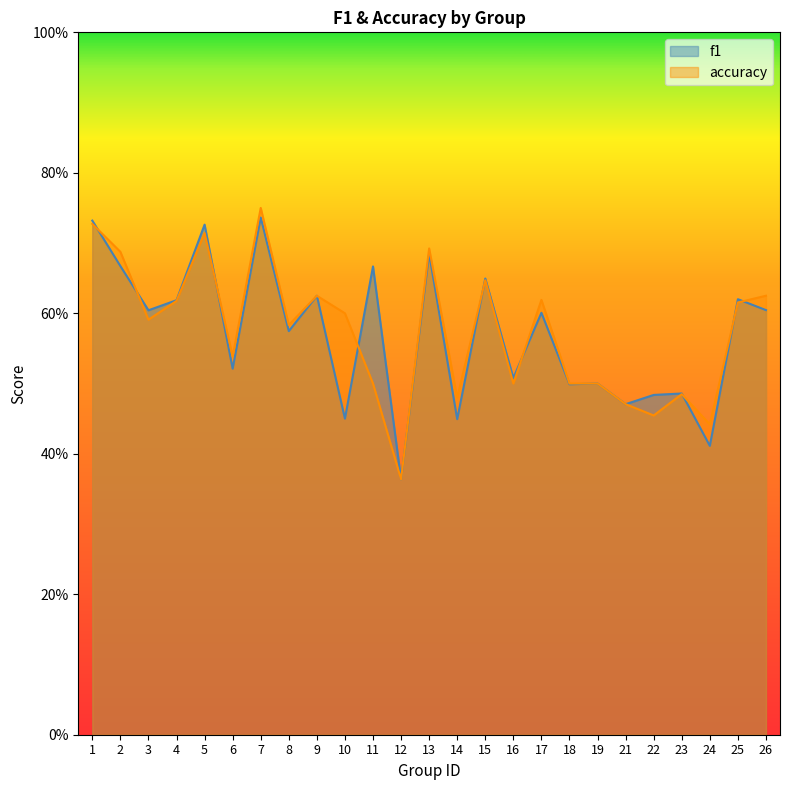

What is the sum of all f1 values?

14.3